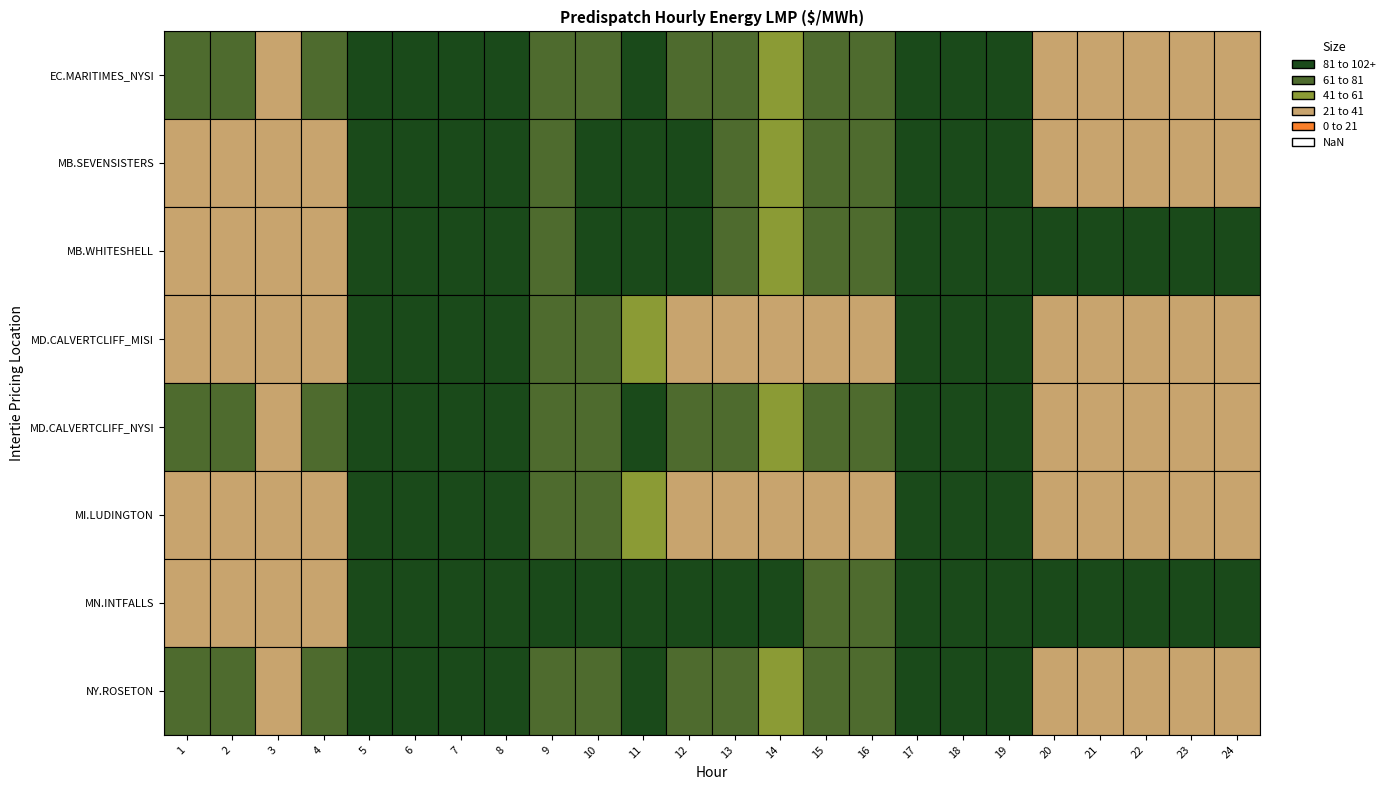

Which has a higher value, 4 or 1?

1